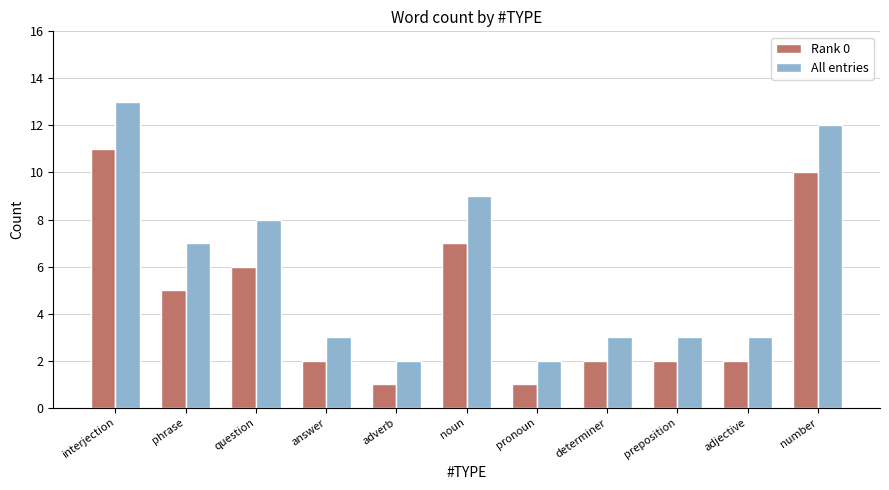

List the series in order of their overall mean, highest first.

All entries, Rank 0